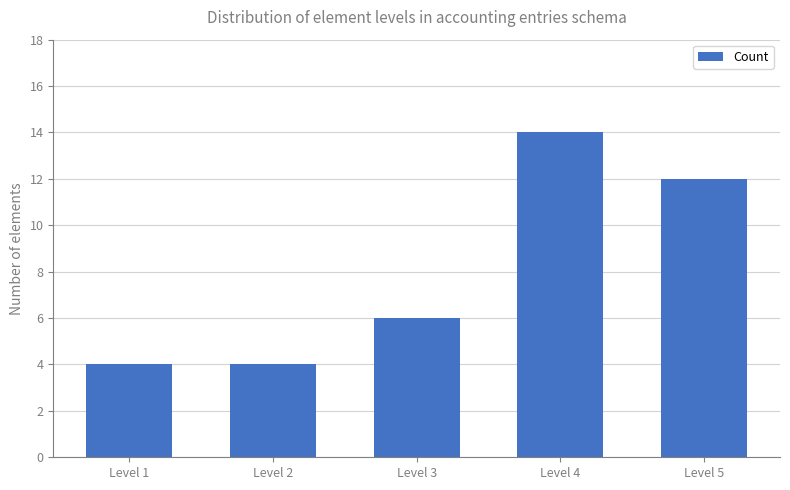

What is the maximum value shown in the chart?

14